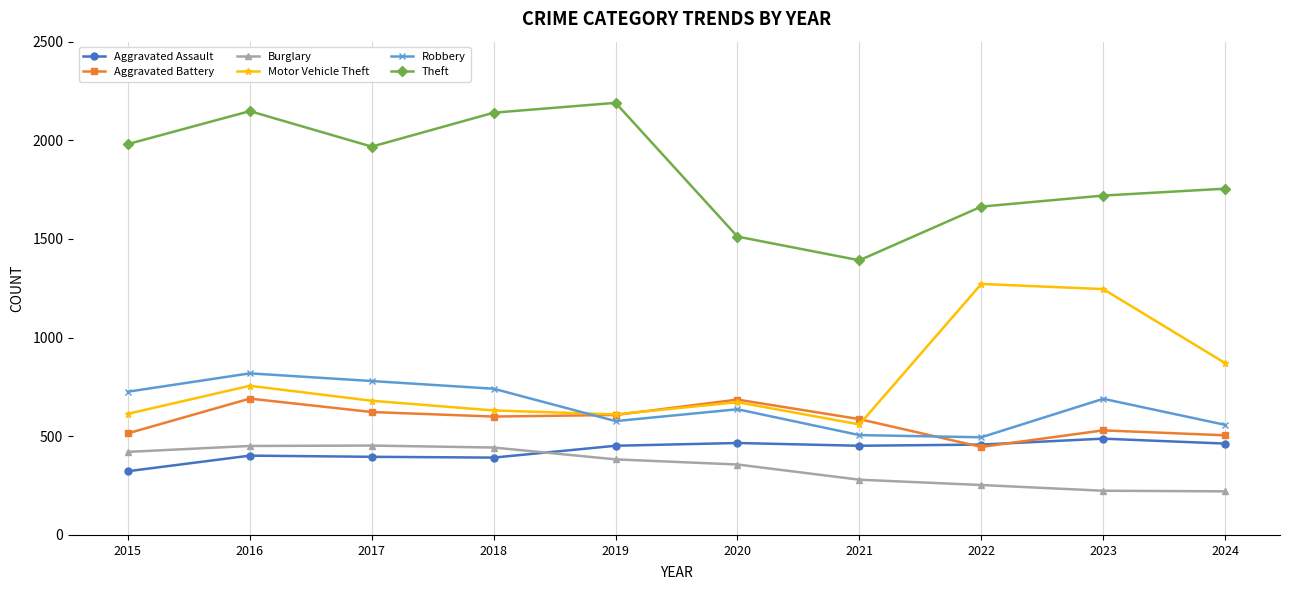

What is the total value across all series at 2018?

4947